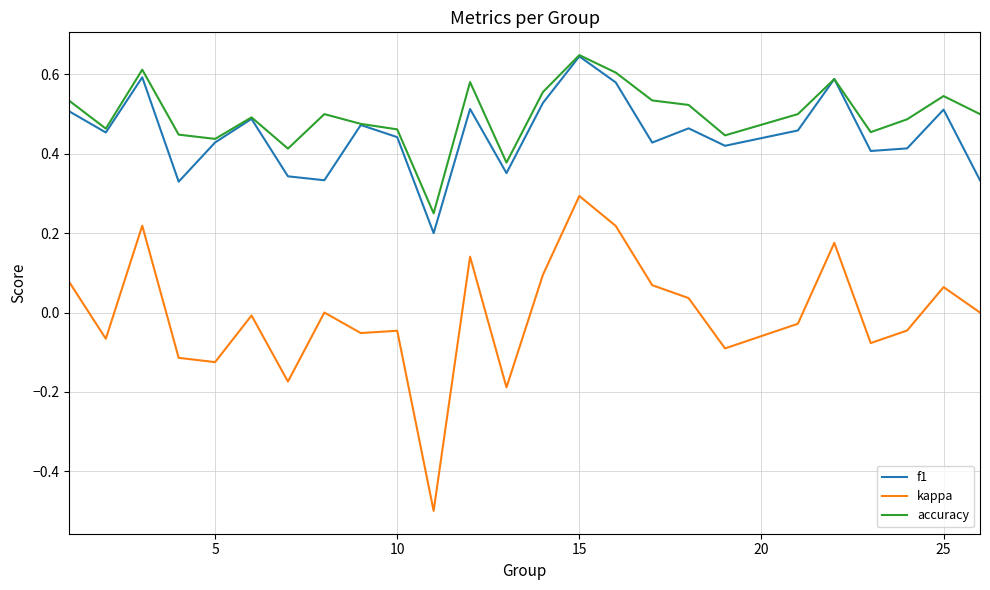

True or false: f1 and kappa intersect in this chart.

False